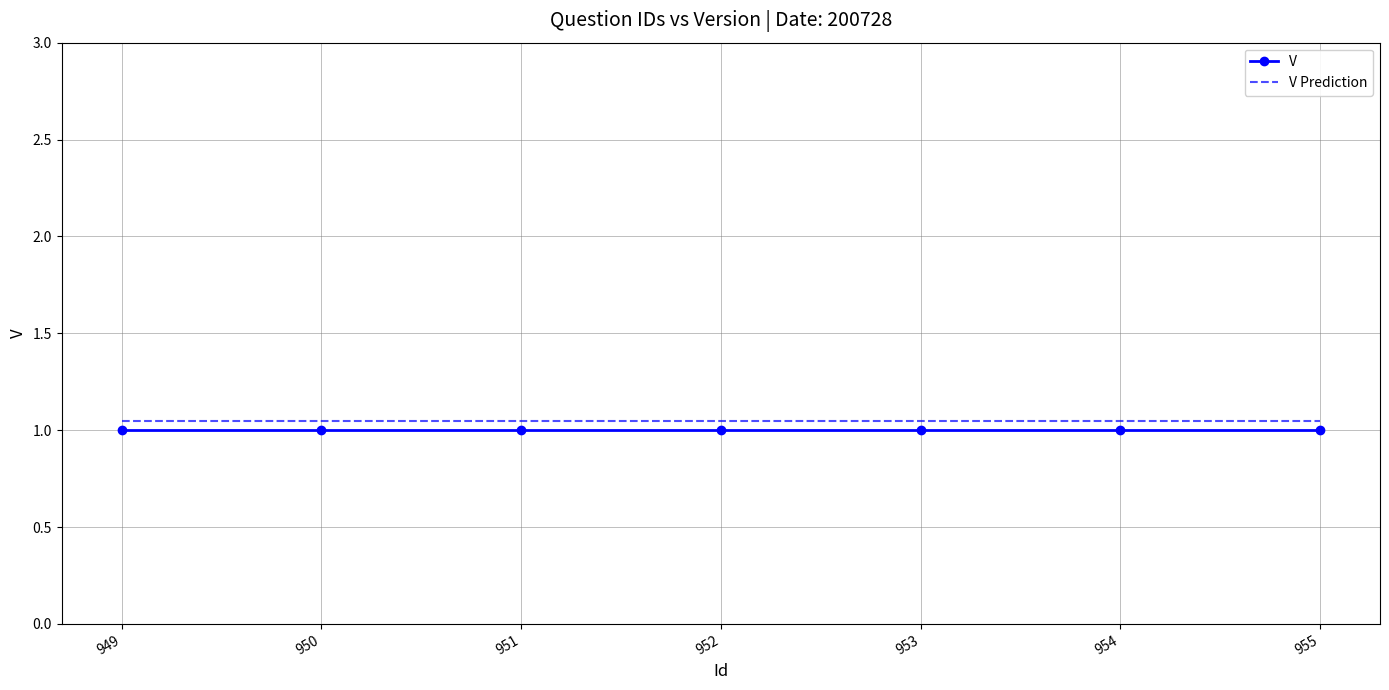

What are all the series names shown in the legend?

V, V Prediction